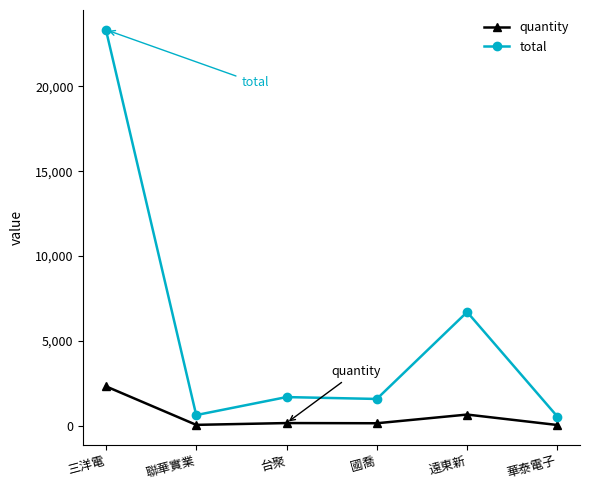

What is the total value across all series at 華泰電子?

605